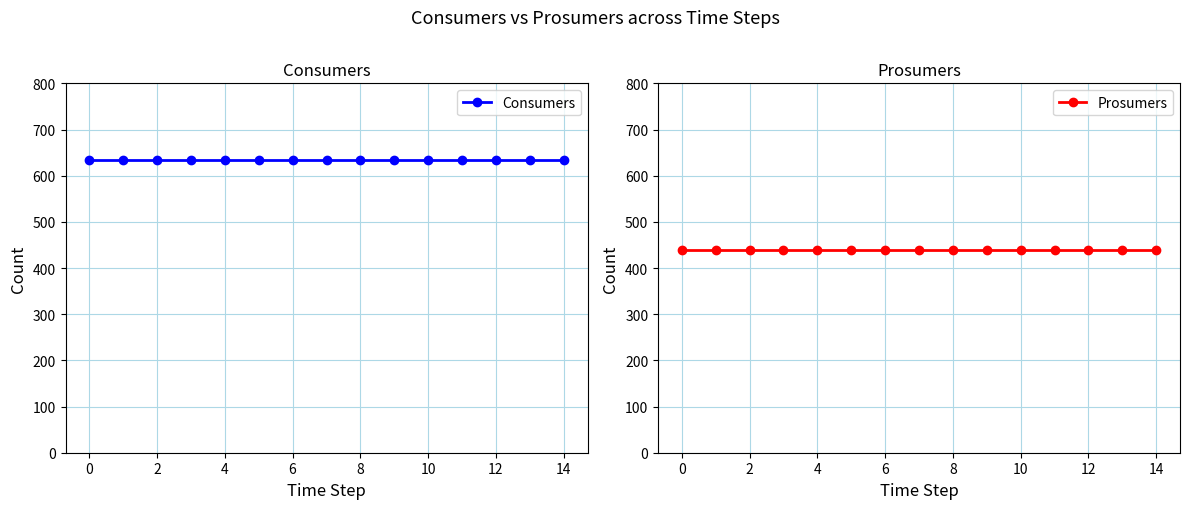

Is it true that Consumers equals 635 at 13?

True